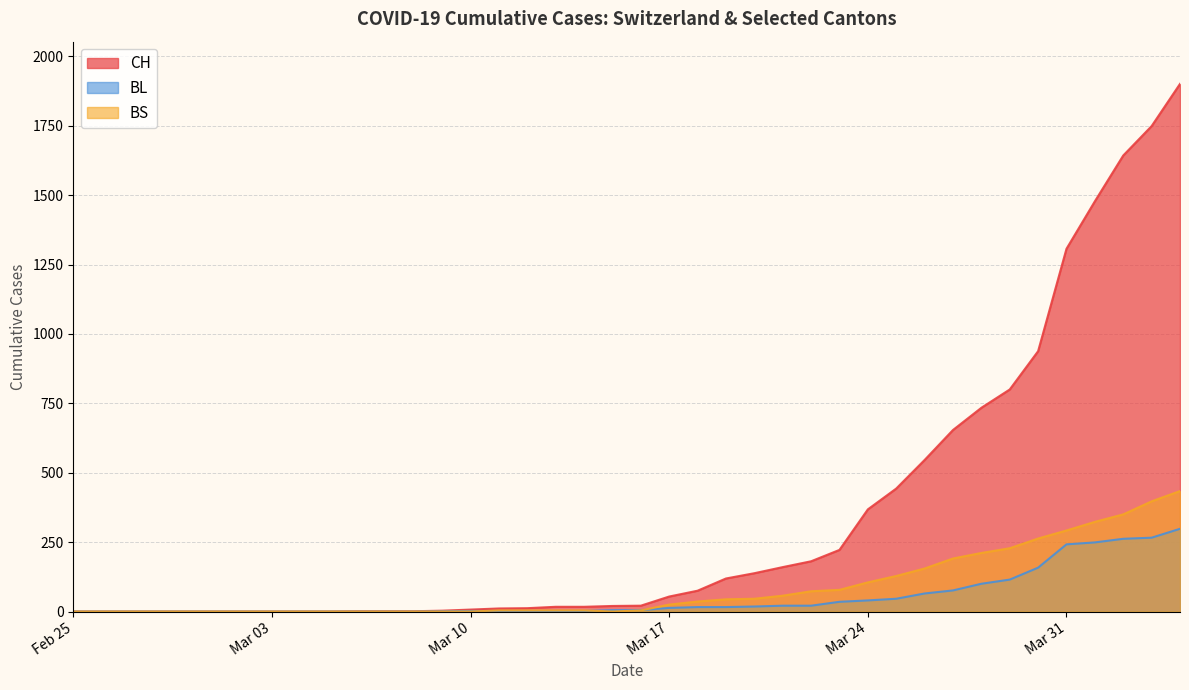

What is the label of the 31st point from the right?

2020-03-05